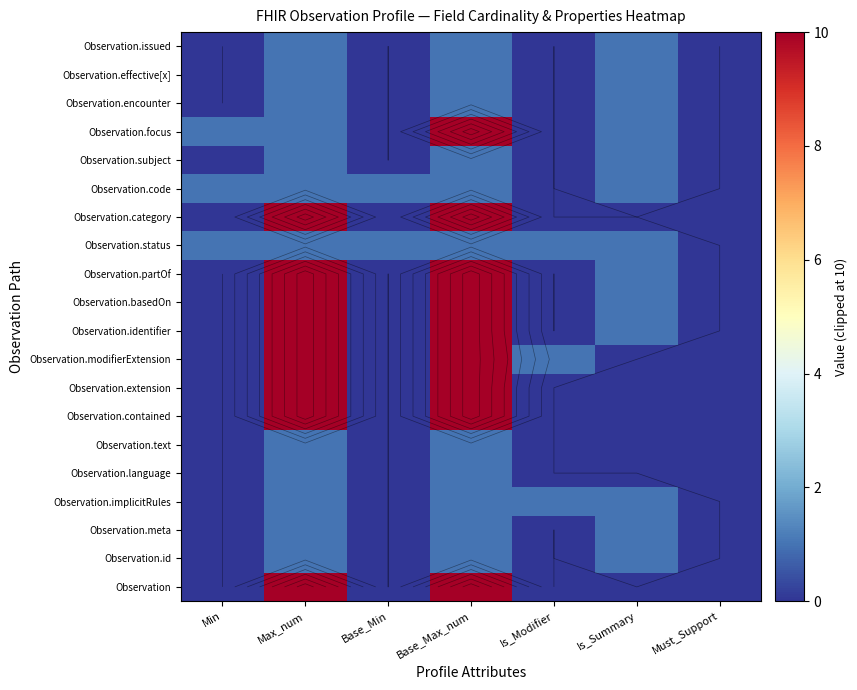

Count the Observation.meta values in the range 0 to 1.

7